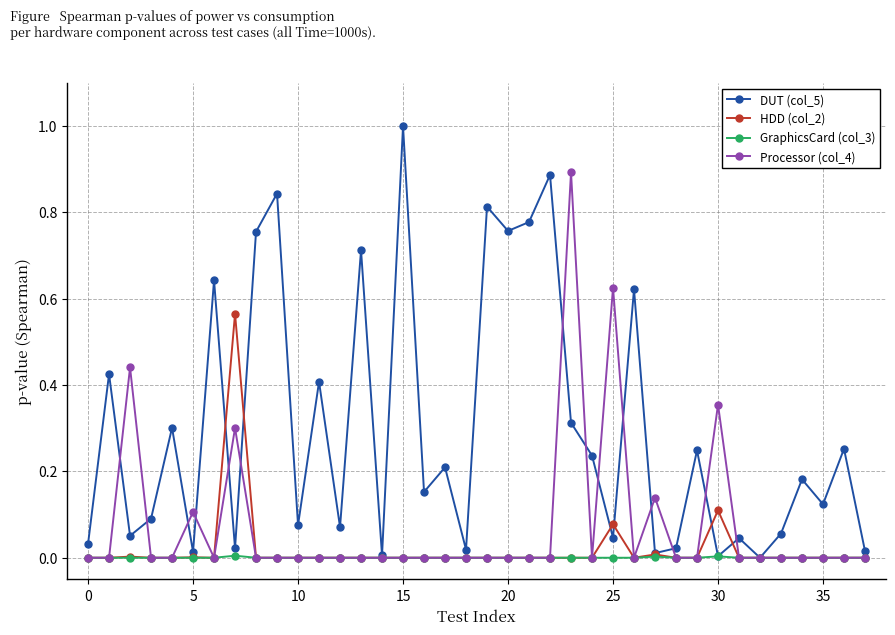

Which series has the largest total across all categories?

DUT (col_5)